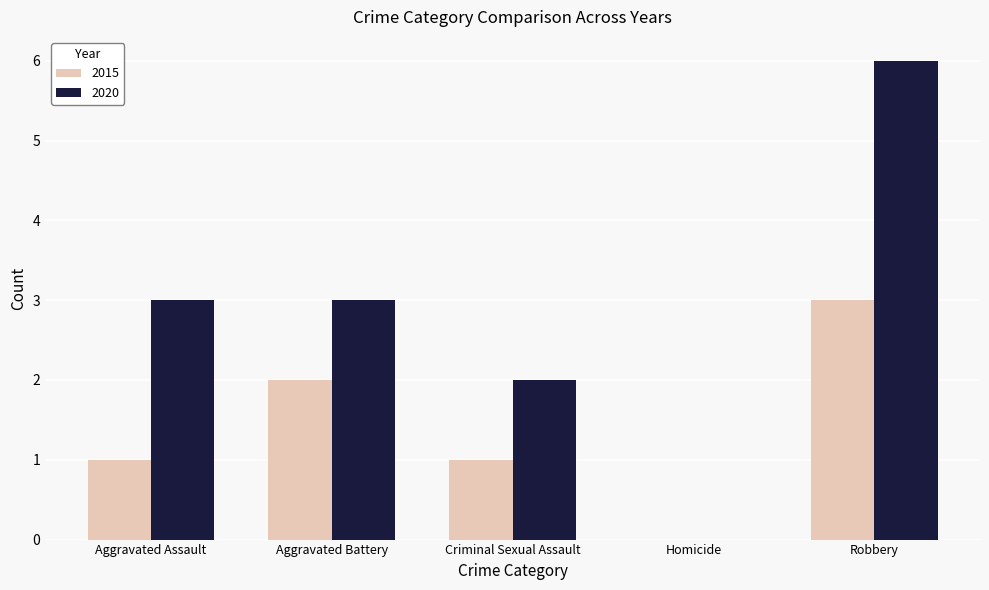

Is the value of 2020 at Robbery greater than the value of 2015 at Aggravated Battery?

Yes